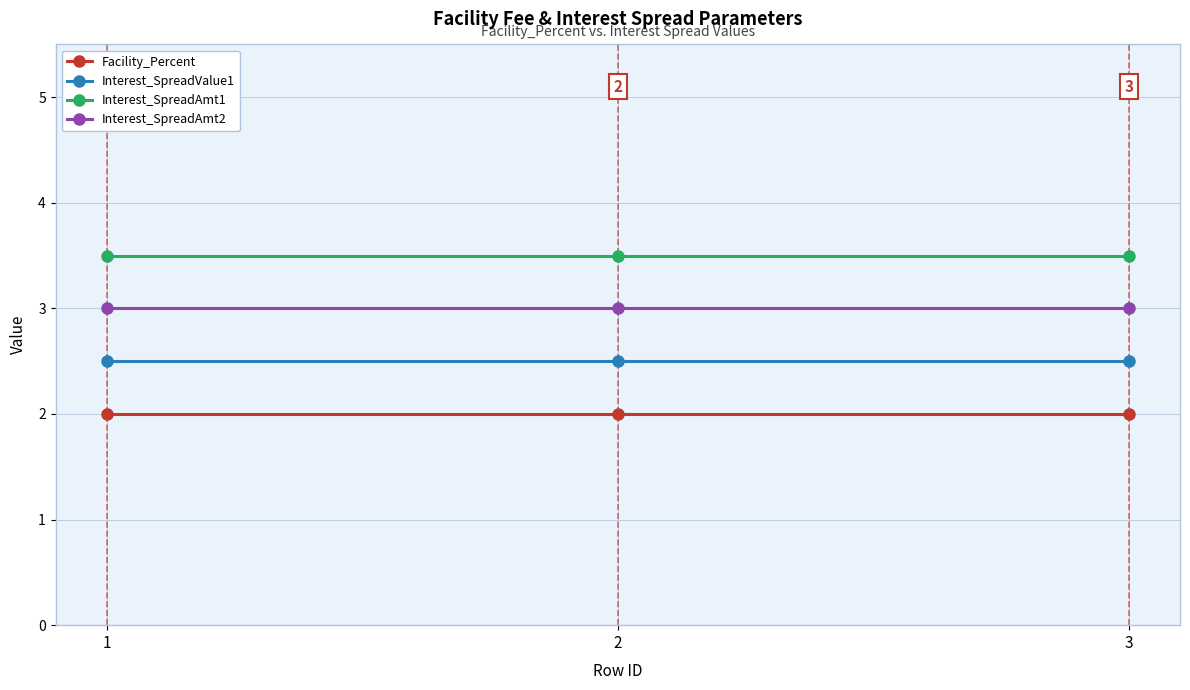

The value of Facility_Percent at 1 is 0.8. True or false?

False